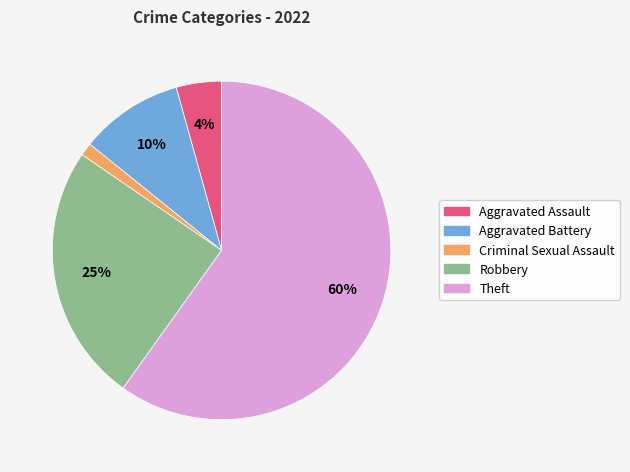

What is the ratio of the value at Criminal Sexual Assault to the value at Aggravated Battery?

0.1